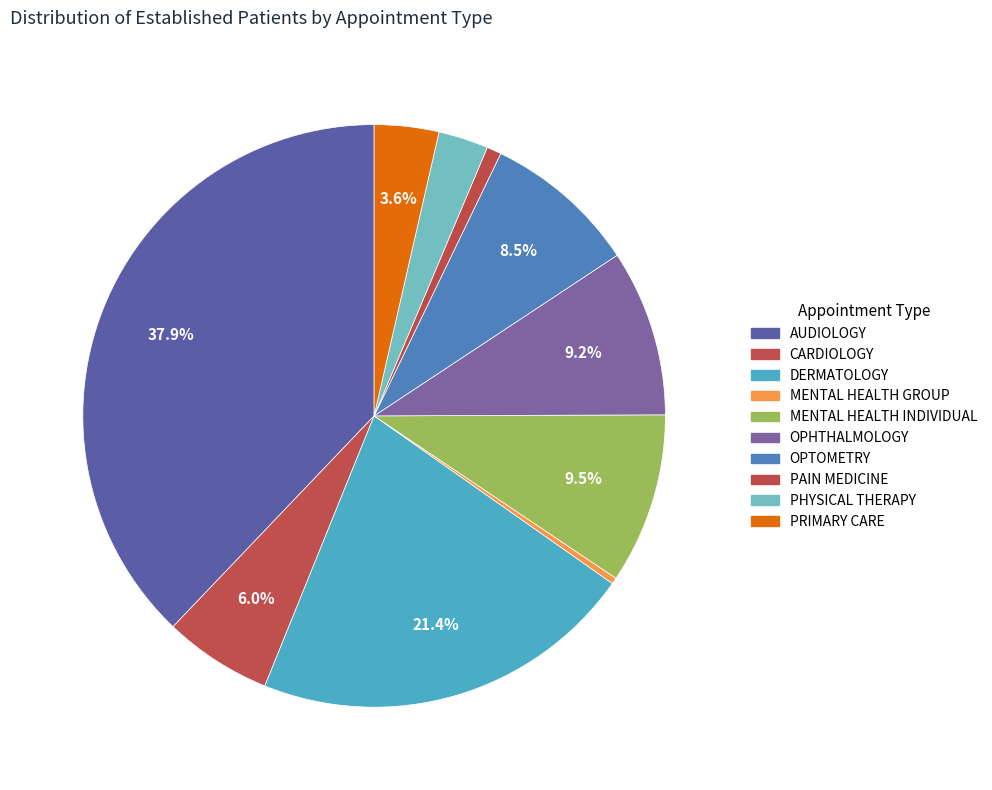

True or false: OPHTHALMOLOGY accounts for 9% of the total.

True